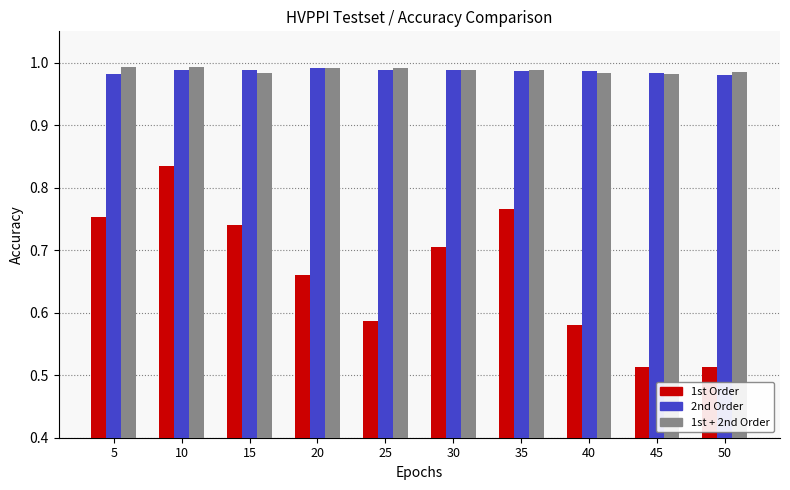

Is it true that 1st Order equals 0.5 at 5?

False